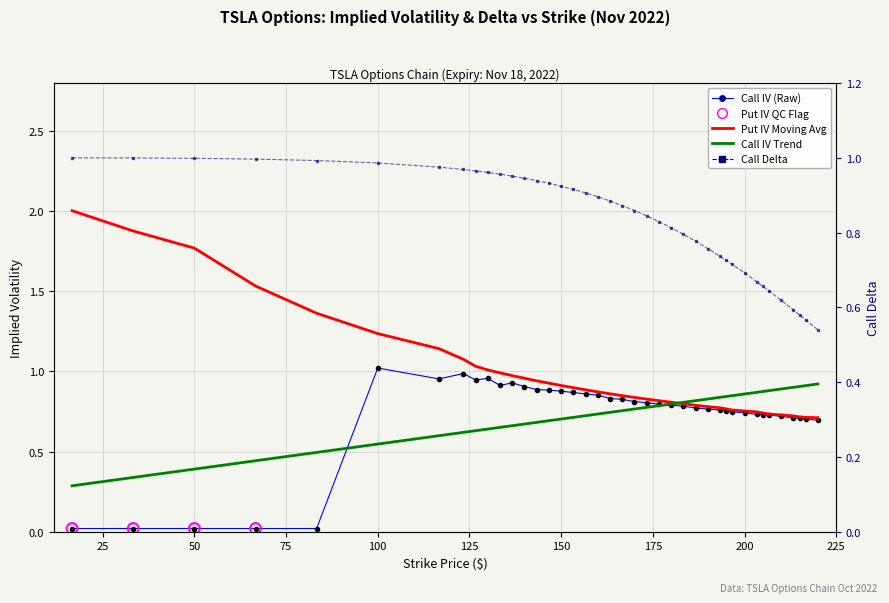

Which series has the largest total across all categories?

put_iv